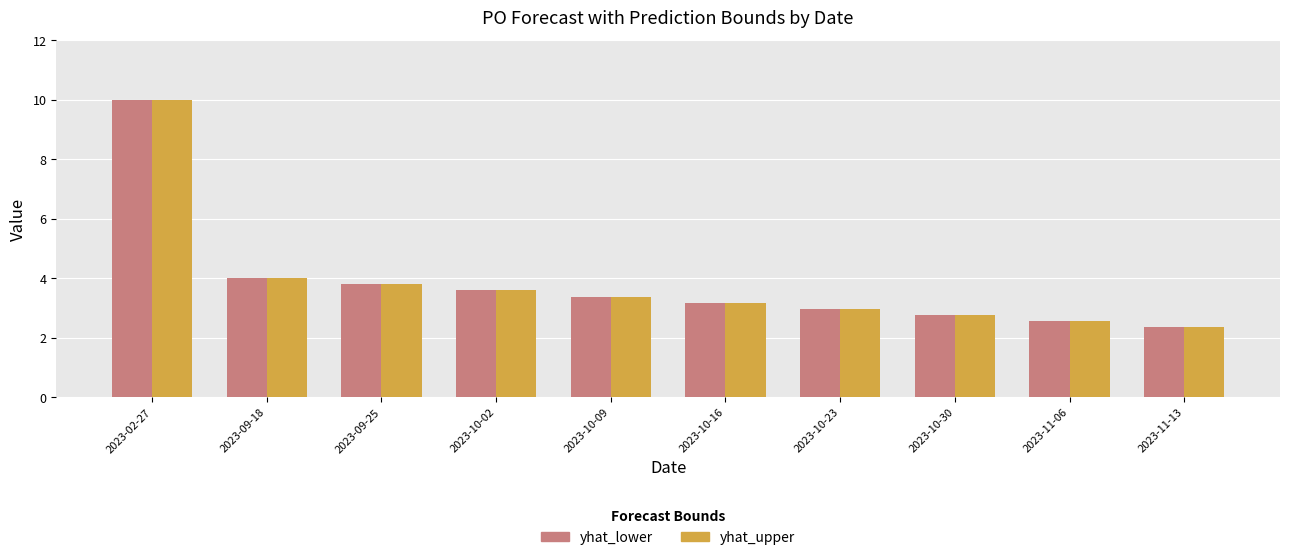

Where does the yhat_upper series first go above 3?

2023-02-27